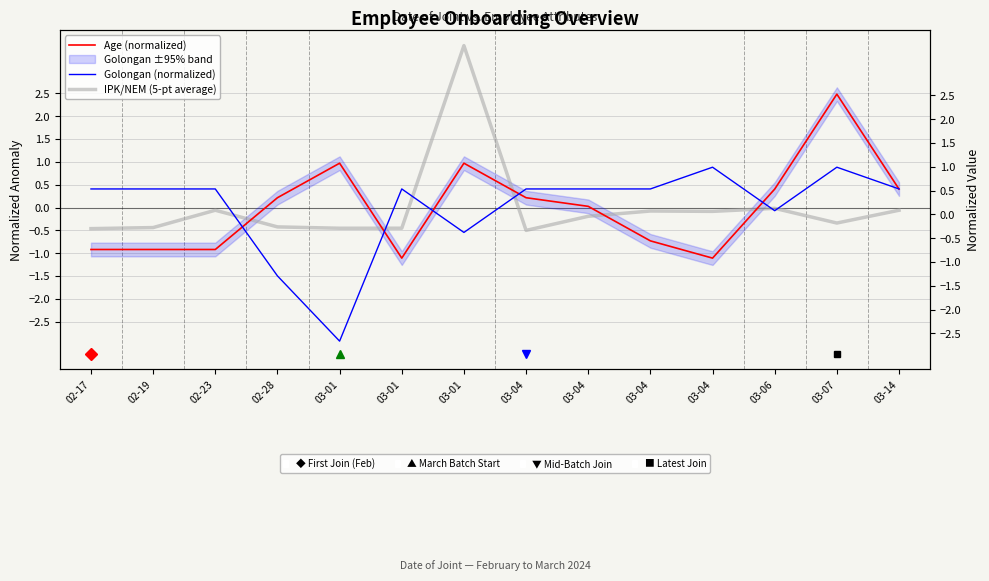

Between 02-28 and 03-14, which series saw the biggest shift?

Golongan (normalized)